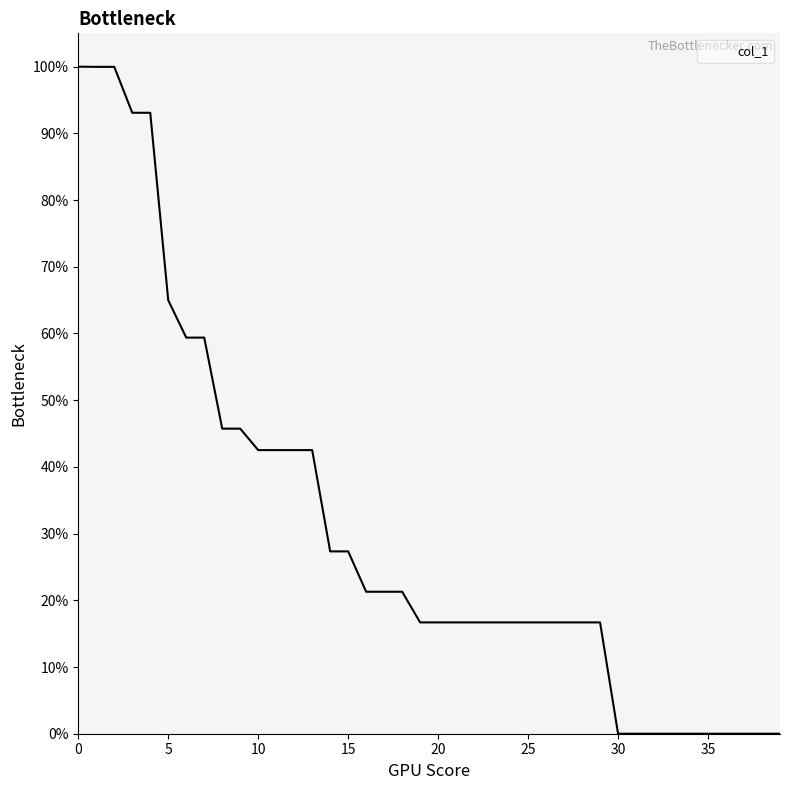

How many categories are shown in the chart?

40